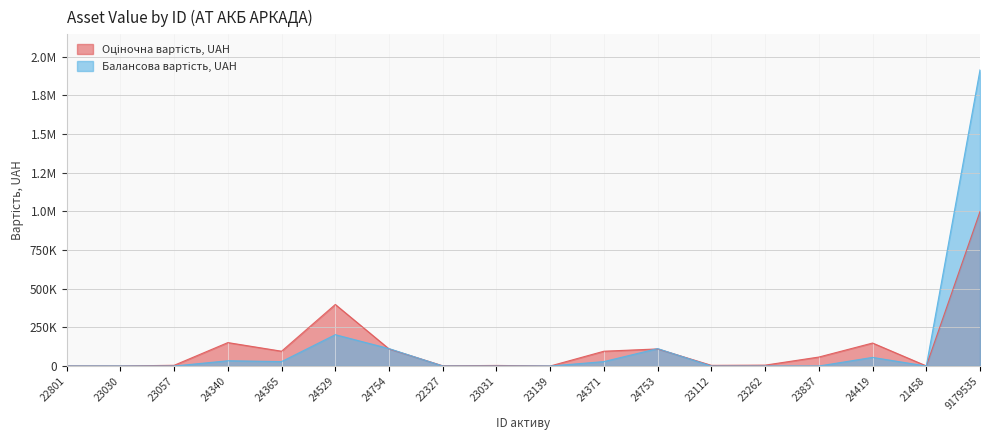

The value of Оціночна вартість, UAH at 24371 is 95767.0. True or false?

True